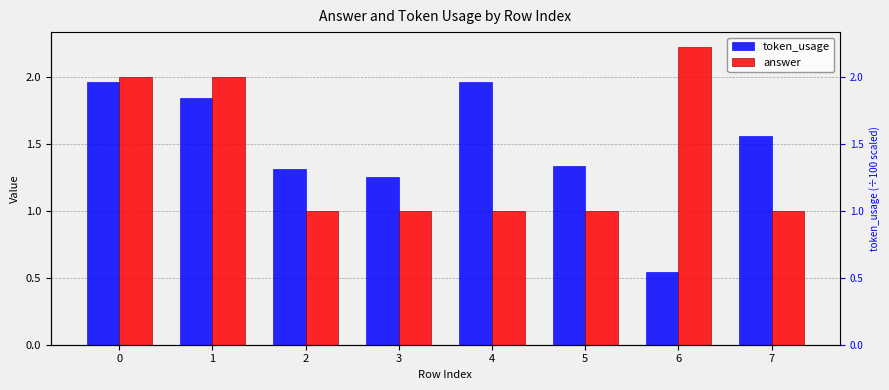

What are all the series names shown in the legend?

token_usage, answer